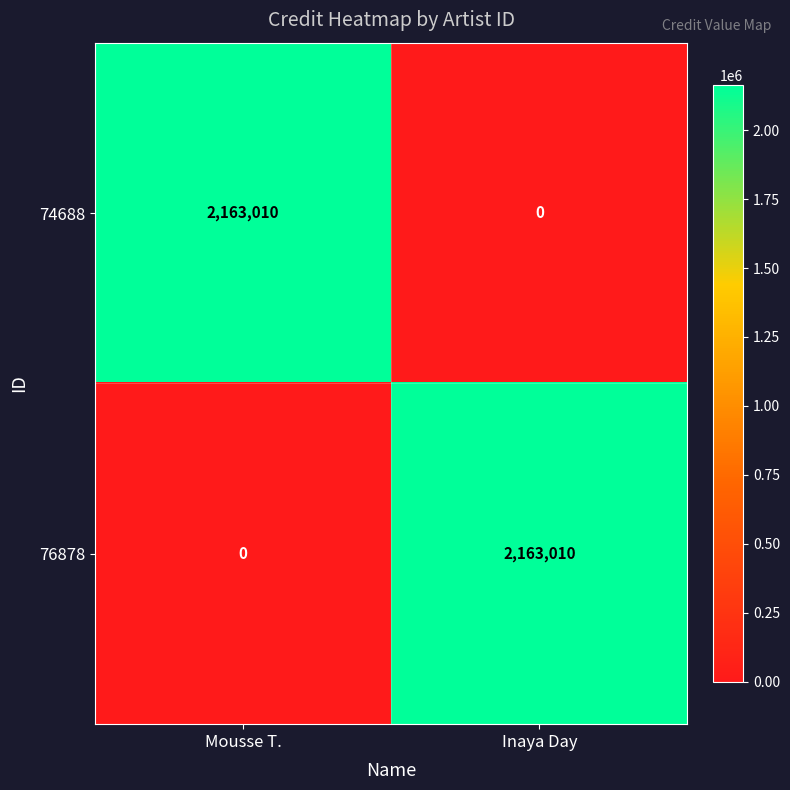

What is the greatest value displayed?

2163010